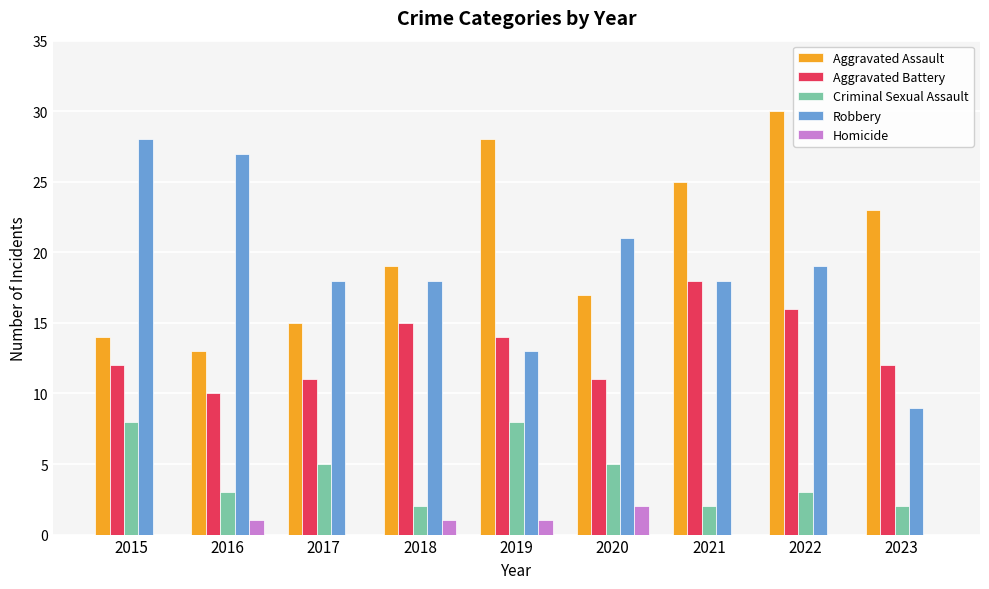

Which category has the highest value in the Robbery series?

2015